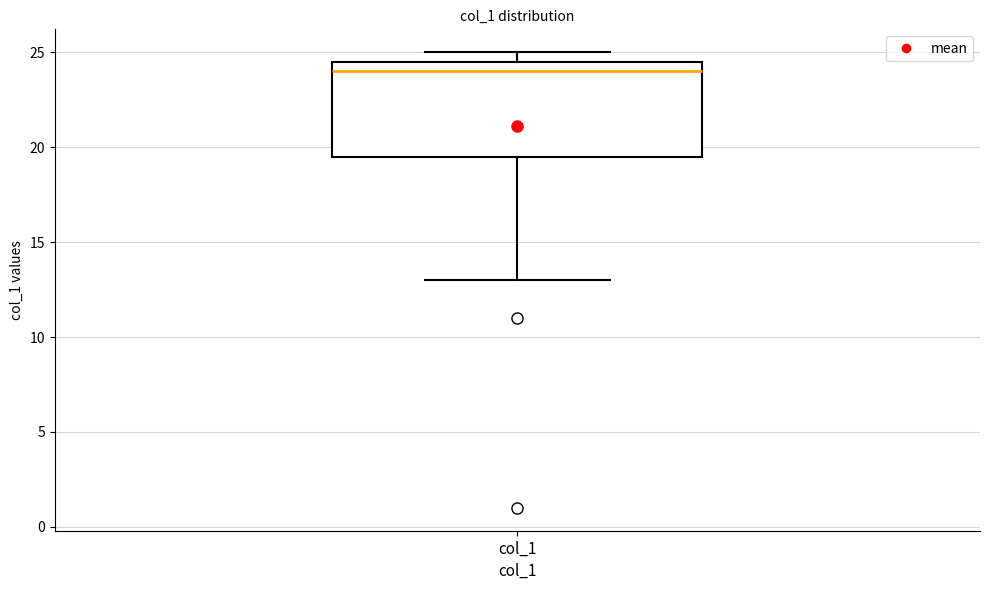

Transcribe this box plot: give where the median line is, the range the box spans, and where the two whiskers end, as read against the y-axis. The values are not printed on the chart, so give them approximately, as read against the axis.

median 24.0, box 19.5 to 24.5, whiskers 13.0 to 25.0